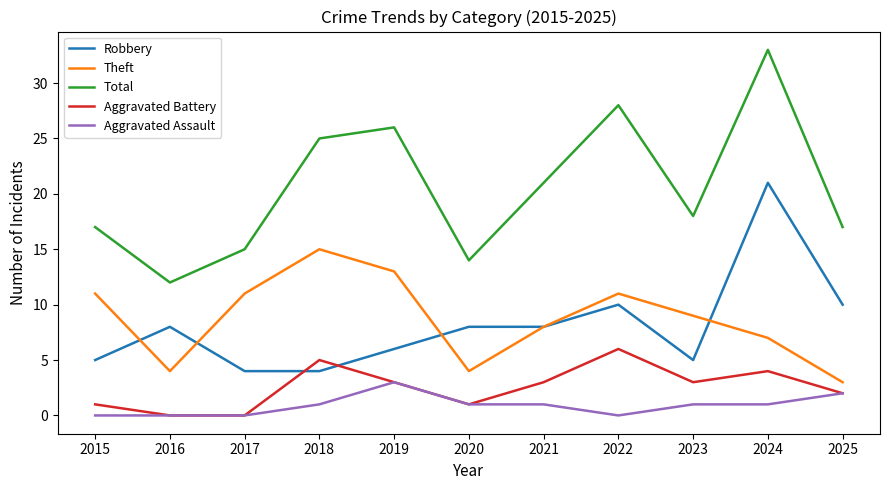

What is the difference between the maximum and second lowest values in the Theft series?

11